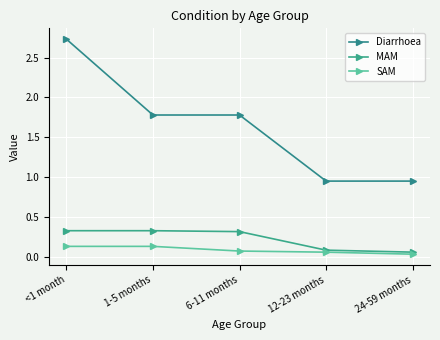

At which category is the sum across all series the highest?

<1 month